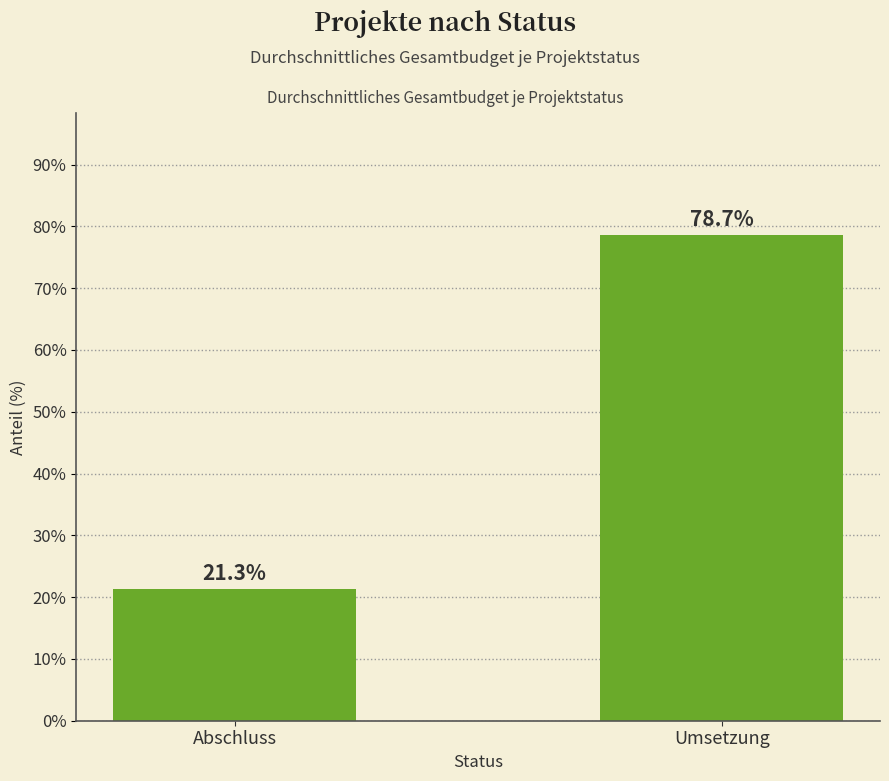

The value at Abschluss is 21.3. True or false?

True